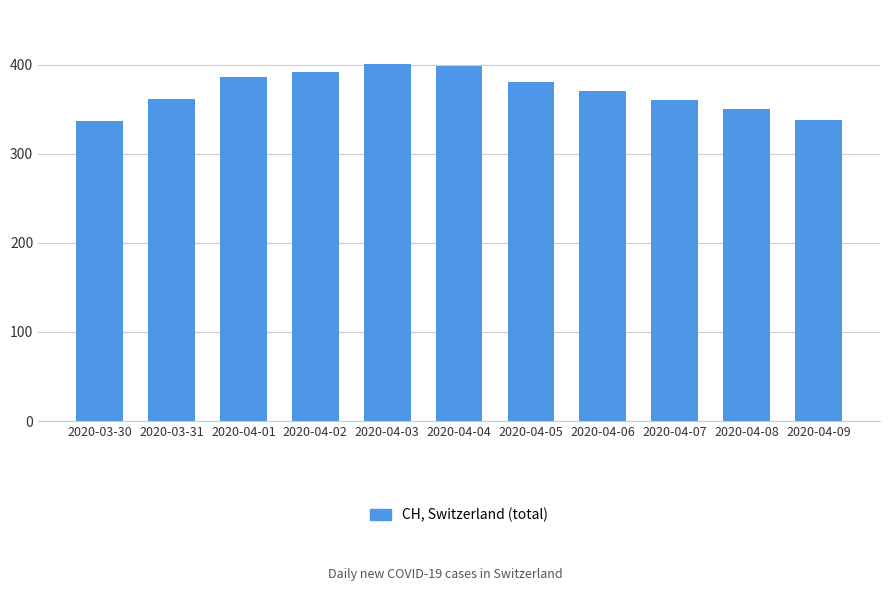

What position from the right is 2020-04-09?

1